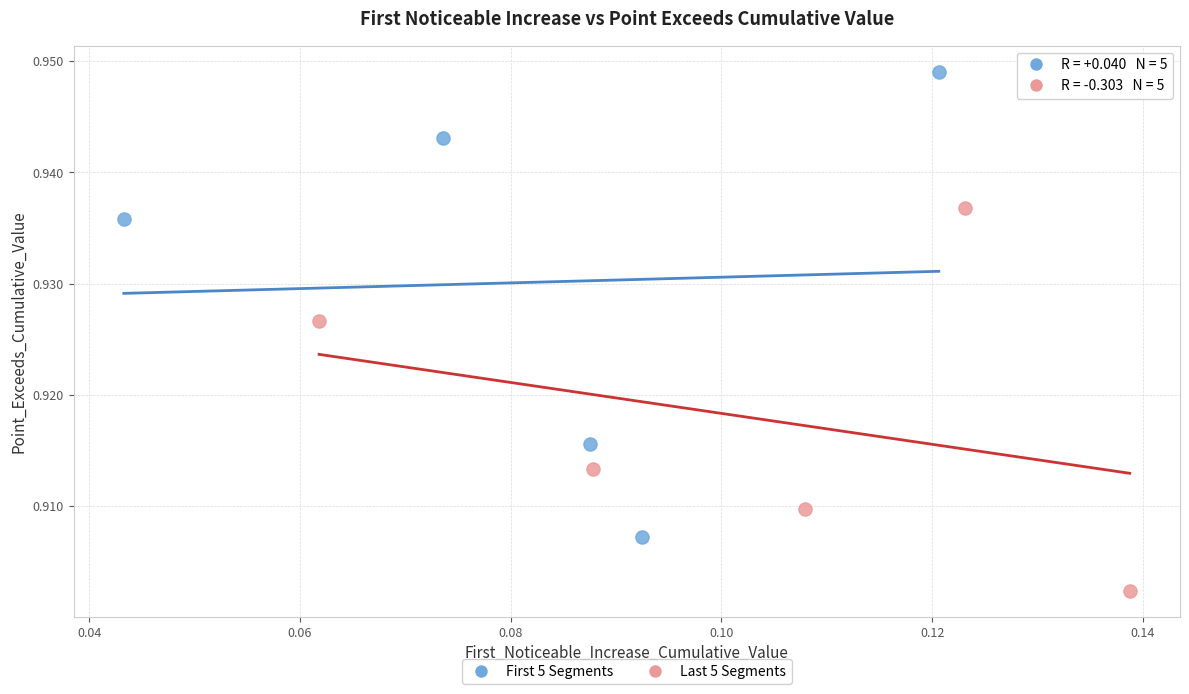

Which series has the largest Y range (max minus min)?

First 5 Segments